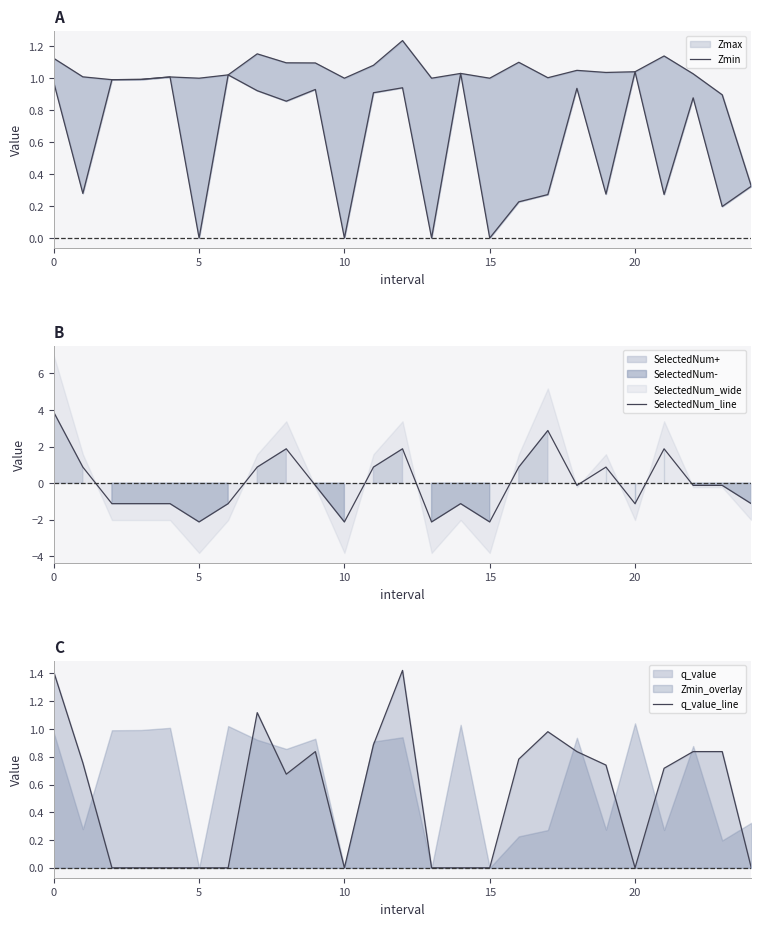

Is the value of SelectedNum_line at 15 greater than the value of Zmin_line at 6?

No